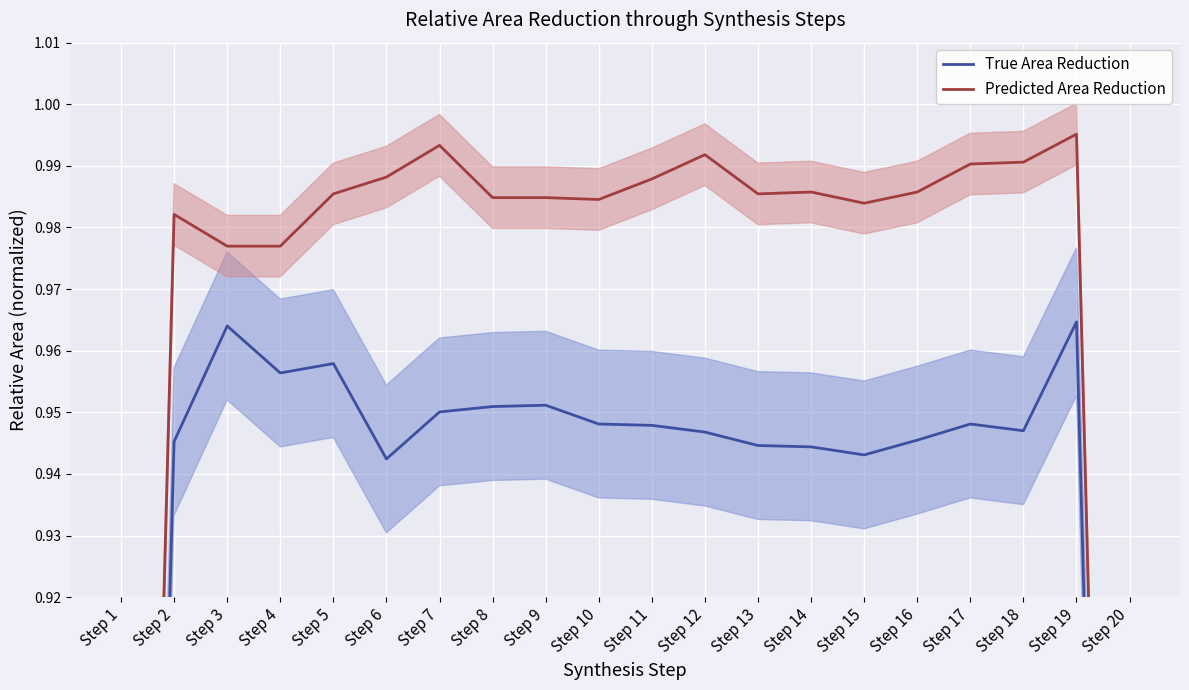

What is the total value across all series at Step 20?

1.3